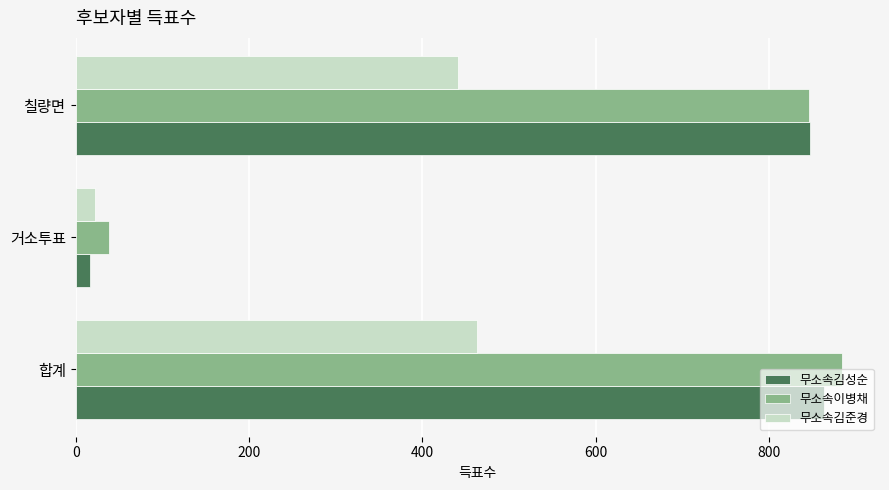

What is the greatest value displayed?

884